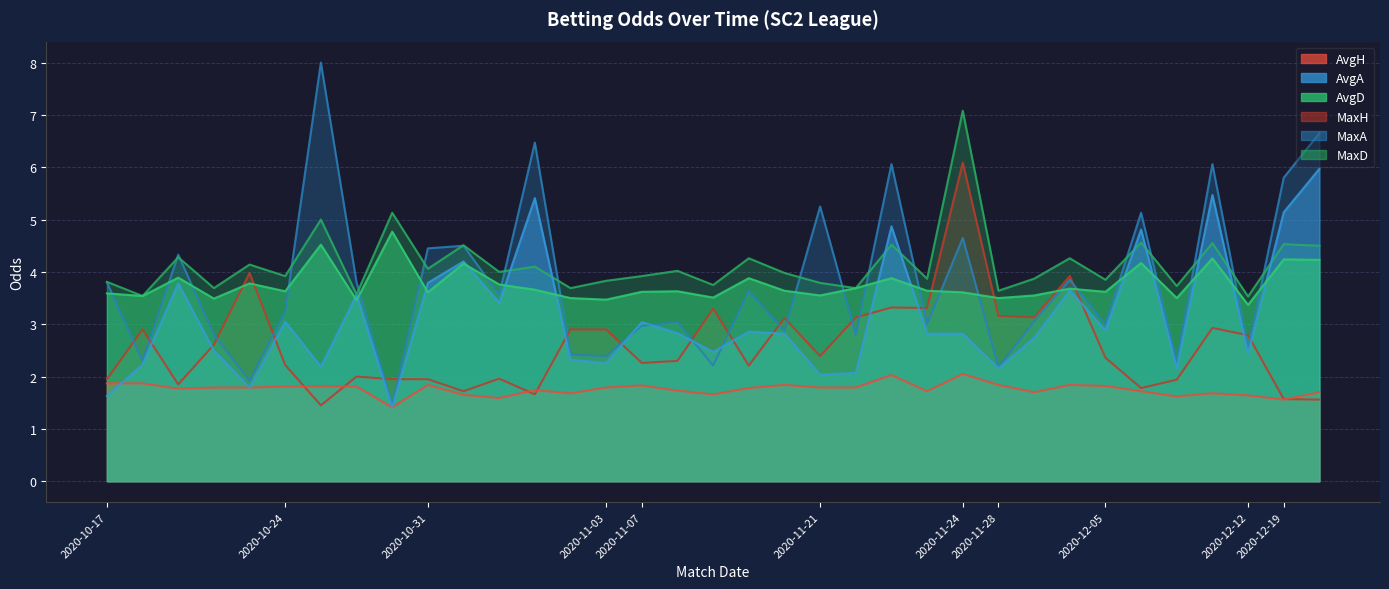

Reading left to right, transcribe all the data shown in this chart.

AvgH: 2020-10-17=1.9	2020-10-17=1.9	2020-10-17=1.8	2020-10-17=1.8	2020-10-17=1.8	2020-10-24=1.8	2020-10-24=1.8	2020-10-24=1.8	2020-10-24=1.4	2020-10-31=1.8	2020-10-31=1.6	2020-10-31=1.6	2020-10-31=1.7	2020-10-31=1.7	2020-11-03=1.8	2020-11-07=1.8	2020-11-07=1.7	2020-11-07=1.7	2020-11-07=1.8	2020-11-07=1.8	2020-11-21=1.8	2020-11-21=1.8	2020-11-21=2.0	2020-11-21=1.7	2020-11-24=2.0	2020-11-28=1.8	2020-11-28=1.7	2020-11-28=1.8	2020-12-05=1.8	2020-12-05=1.7	2020-12-05=1.6	2020-12-05=1.7	2020-12-12=1.6	2020-12-19=1.6	2020-12-19=1.7
AvgA: 2020-10-17=1.6	2020-10-17=2.2	2020-10-17=3.8	2020-10-17=2.5	2020-10-17=1.8	2020-10-24=3.0	2020-10-24=2.2	2020-10-24=3.6	2020-10-24=1.4	2020-10-31=3.8	2020-10-31=4.2	2020-10-31=3.4	2020-10-31=5.4	2020-10-31=2.3	2020-11-03=2.3	2020-11-07=3.0	2020-11-07=2.8	2020-11-07=2.5	2020-11-07=2.9	2020-11-07=2.8	2020-11-21=2.0	2020-11-21=2.1	2020-11-21=4.9	2020-11-21=2.8	2020-11-24=2.8	2020-11-28=2.2	2020-11-28=2.7	2020-11-28=3.6	2020-12-05=2.9	2020-12-05=4.8	2020-12-05=2.2	2020-12-05=5.5	2020-12-12=2.4	2020-12-19=5.1	2020-12-19=6.0
AvgD: 2020-10-17=3.6	2020-10-17=3.5	2020-10-17=3.9	2020-10-17=3.5	2020-10-17=3.8	2020-10-24=3.6	2020-10-24=4.5	2020-10-24=3.5	2020-10-24=4.8	2020-10-31=3.6	2020-10-31=4.2	2020-10-31=3.8	2020-10-31=3.7	2020-10-31=3.5	2020-11-03=3.5	2020-11-07=3.6	2020-11-07=3.6	2020-11-07=3.5	2020-11-07=3.9	2020-11-07=3.6	2020-11-21=3.5	2020-11-21=3.7	2020-11-21=3.9	2020-11-21=3.6	2020-11-24=3.6	2020-11-28=3.5	2020-11-28=3.5	2020-11-28=3.7	2020-12-05=3.6	2020-12-05=4.2	2020-12-05=3.5	2020-12-05=4.3	2020-12-12=3.4	2020-12-19=4.2	2020-12-19=4.2
MaxH: 2020-10-17=1.9	2020-10-17=2.9	2020-10-17=1.9	2020-10-17=2.6	2020-10-17=4.0	2020-10-24=2.2	2020-10-24=1.4	2020-10-24=2.0	2020-10-24=1.9	2020-10-31=1.9	2020-10-31=1.7	2020-10-31=2.0	2020-10-31=1.7	2020-10-31=2.9	2020-11-03=2.9	2020-11-07=2.3	2020-11-07=2.3	2020-11-07=3.3	2020-11-07=2.2	2020-11-07=3.1	2020-11-21=2.4	2020-11-21=3.1	2020-11-21=3.3	2020-11-21=3.3	2020-11-24=6.1	2020-11-28=3.2	2020-11-28=3.1	2020-11-28=3.9	2020-12-05=2.4	2020-12-05=1.8	2020-12-05=1.9	2020-12-05=2.9	2020-12-12=2.8	2020-12-19=1.6	2020-12-19=1.6
MaxA: 2020-10-17=3.8	2020-10-17=2.3	2020-10-17=4.3	2020-10-17=2.8	2020-10-17=1.9	2020-10-24=3.2	2020-10-24=8.0	2020-10-24=3.8	2020-10-24=1.4	2020-10-31=4.5	2020-10-31=4.5	2020-10-31=3.6	2020-10-31=6.5	2020-10-31=2.4	2020-11-03=2.4	2020-11-07=3.0	2020-11-07=3.0	2020-11-07=2.2	2020-11-07=3.6	2020-11-07=2.9	2020-11-21=5.2	2020-11-21=2.8	2020-11-21=6.1	2020-11-21=3.0	2020-11-24=4.7	2020-11-28=2.2	2020-11-28=3.0	2020-11-28=3.9	2020-12-05=3.0	2020-12-05=5.1	2020-12-05=2.3	2020-12-05=6.1	2020-12-12=2.5	2020-12-19=5.8	2020-12-19=6.7
MaxD: 2020-10-17=3.8	2020-10-17=3.5	2020-10-17=4.3	2020-10-17=3.7	2020-10-17=4.1	2020-10-24=3.9	2020-10-24=5.0	2020-10-24=3.6	2020-10-24=5.1	2020-10-31=4.1	2020-10-31=4.5	2020-10-31=4.0	2020-10-31=4.1	2020-10-31=3.7	2020-11-03=3.8	2020-11-07=3.9	2020-11-07=4.0	2020-11-07=3.8	2020-11-07=4.3	2020-11-07=4.0	2020-11-21=3.8	2020-11-21=3.7	2020-11-21=4.5	2020-11-21=3.9	2020-11-24=7.1	2020-11-28=3.6	2020-11-28=3.9	2020-11-28=4.3	2020-12-05=3.9	2020-12-05=4.6	2020-12-05=3.7	2020-12-05=4.5	2020-12-12=3.5	2020-12-19=4.5	2020-12-19=4.5